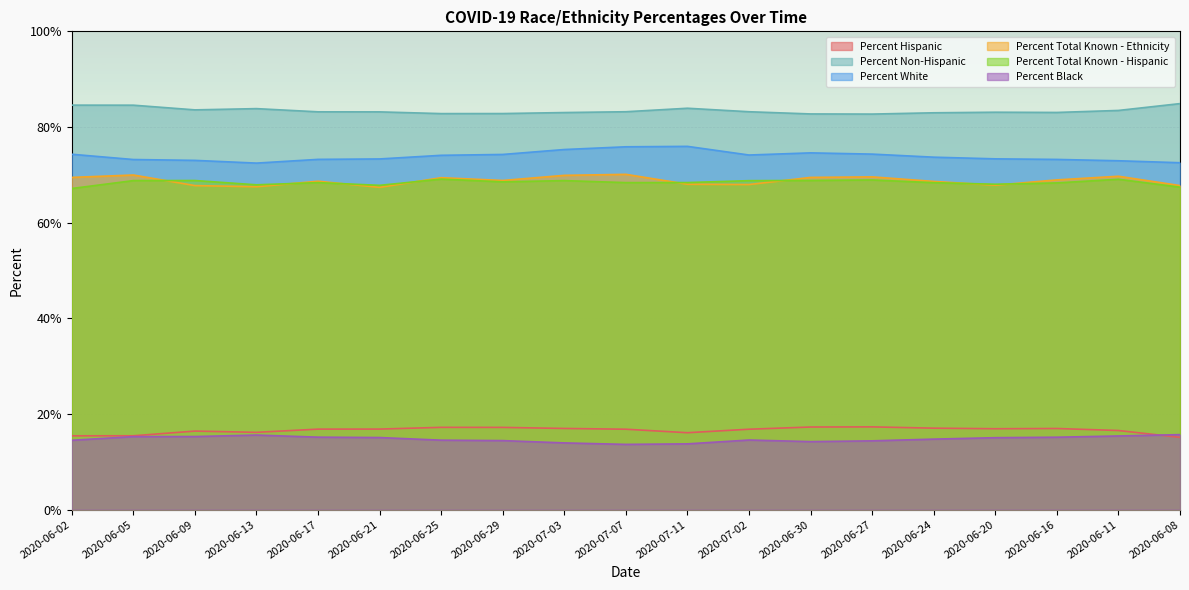

What is the total value across all series at 2020-06-25?

327.1